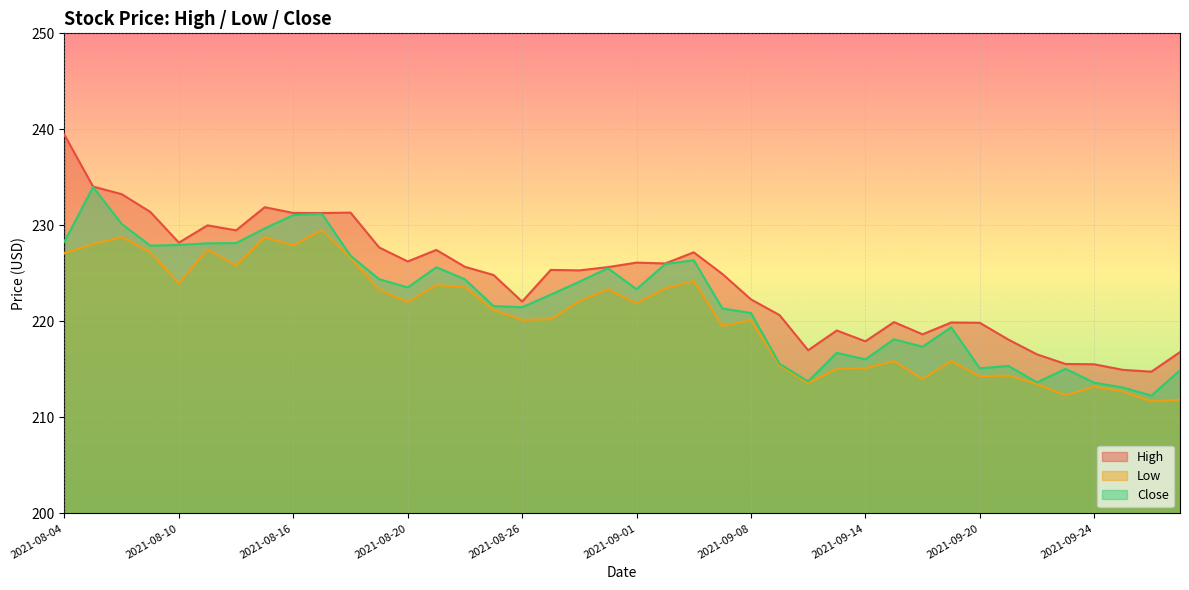

True or false: Low has a value of 215.1 at 2021-09-14.

True